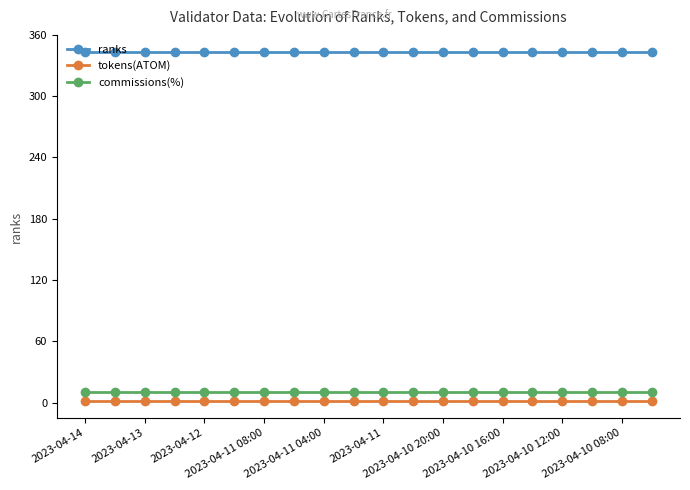

Does the chart display data point markers on the line(s)?

Yes